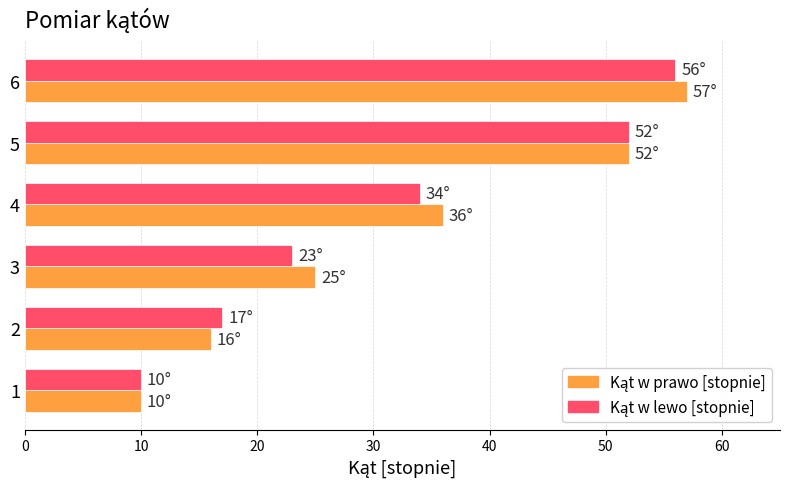

At which category is the sum across all series the highest?

6